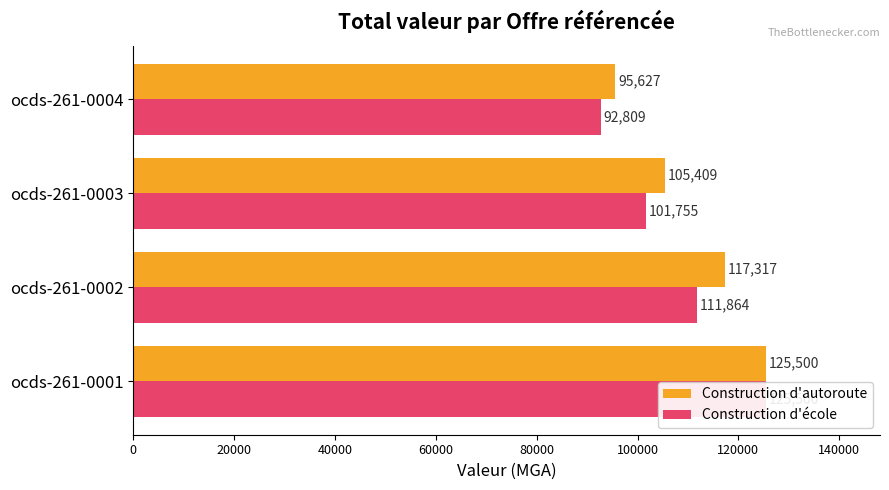

The Construction d'école series shows 125500.0 at 0. True or false?

True